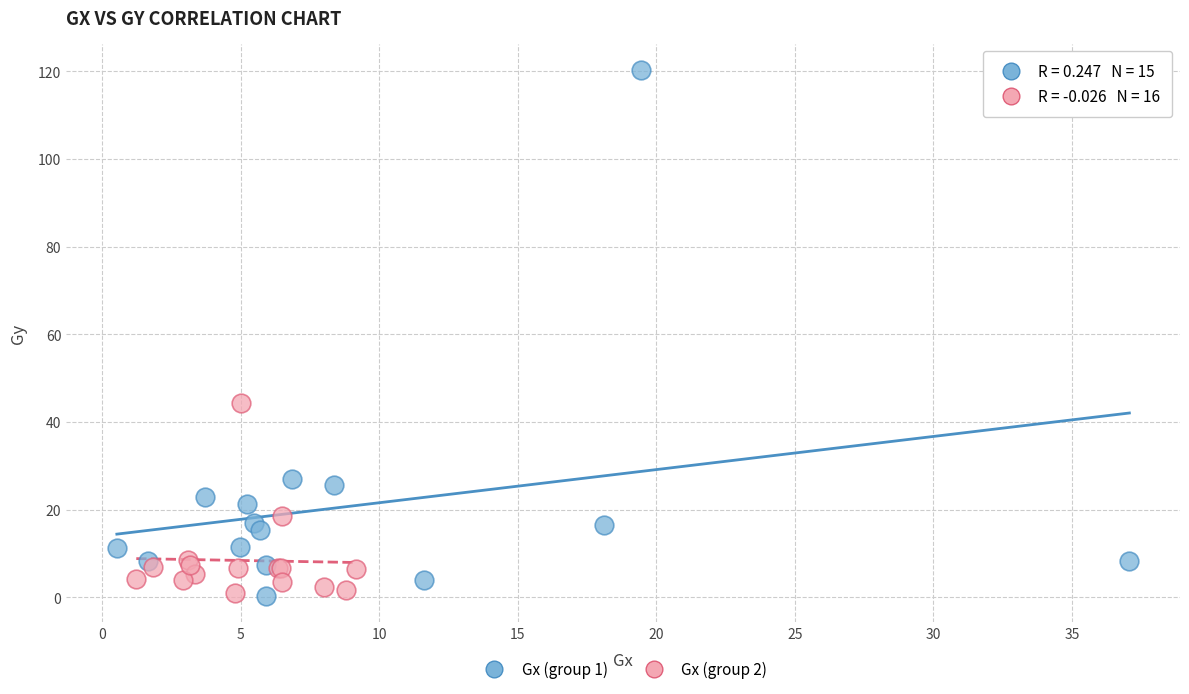

Which series reaches the maximum Y coordinate?

Gx (group 1)